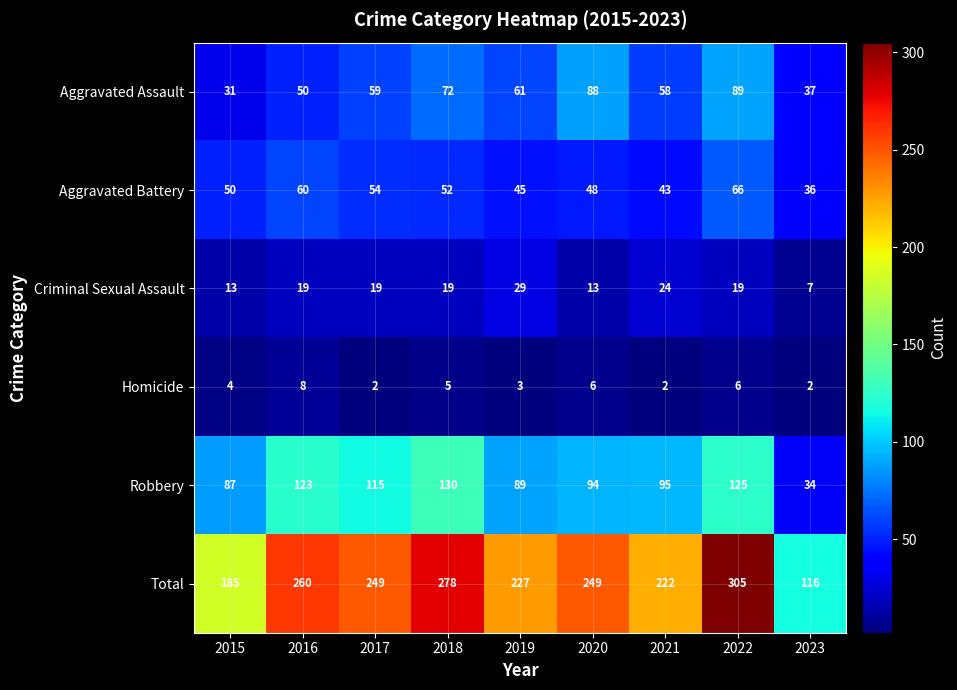

What is the sum of all Homicide values?

38